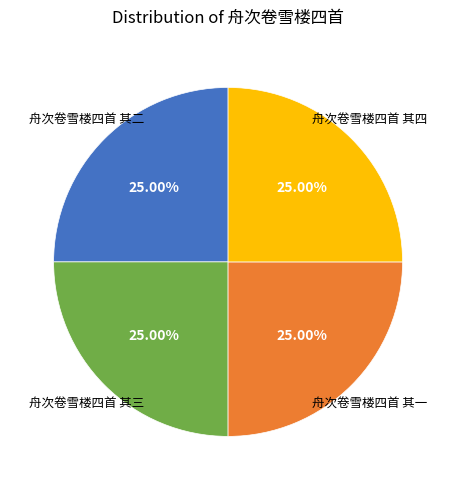

Does any single category account for the majority?

No